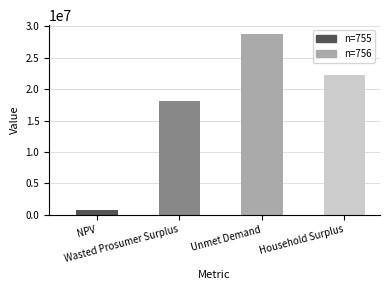

Where is the data nearest to the value 14755571?

Wasted Prosumer Surplus